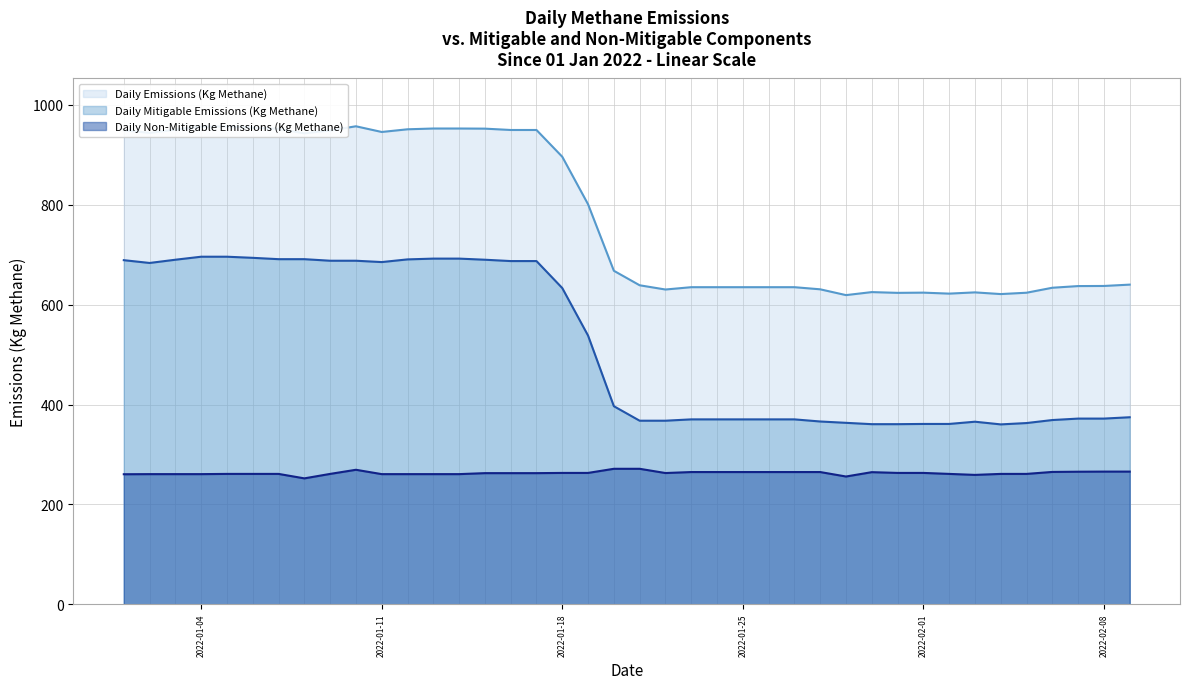

At 2022-01-04, list the series in order from smallest to largest.

Daily Non-Mitigable Emissions (Kg Methane), Daily Mitigable Emissions (Kg Methane), Daily Emissions (Kg Methane)